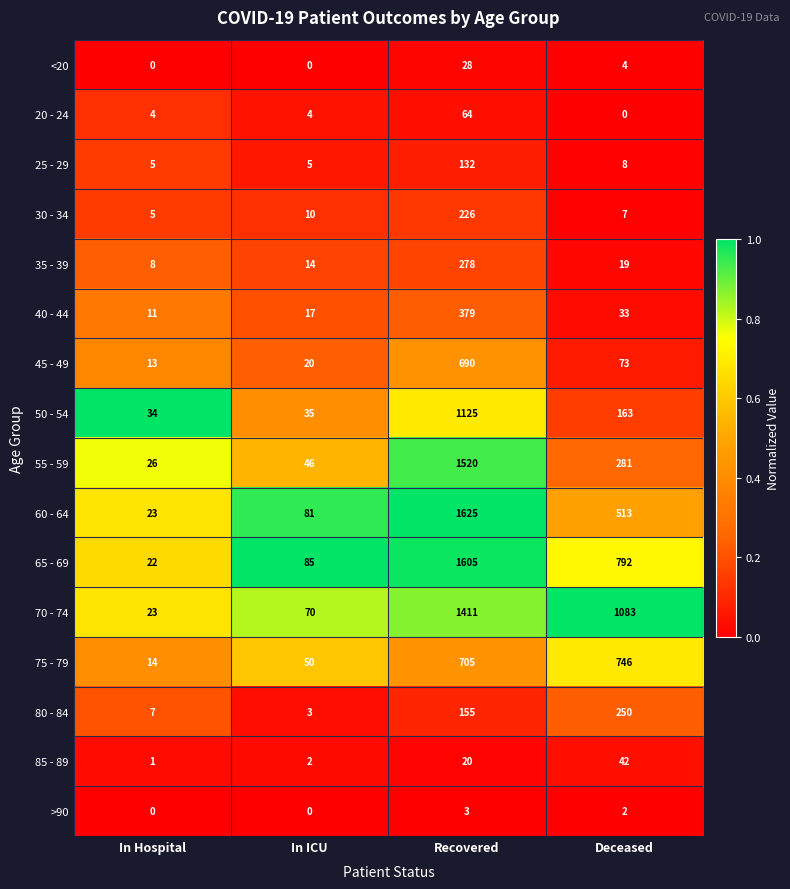

What is the average value of the 55 - 59 series?

468